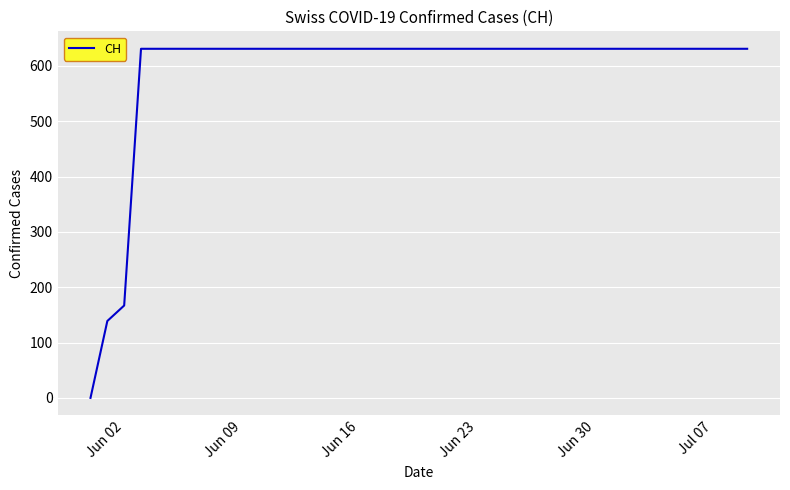

What is the difference between the maximum and minimum values?

631